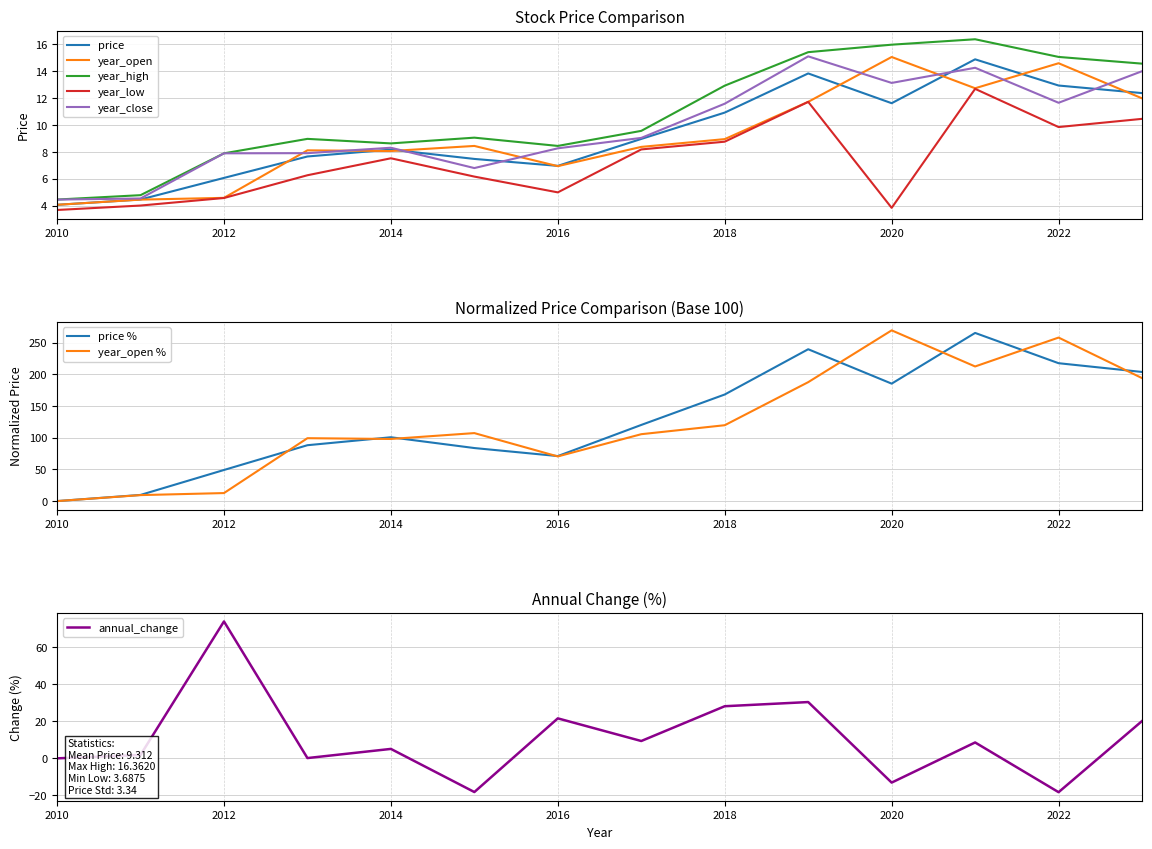

What is the difference between the maximum and minimum values in the price series?

10.8